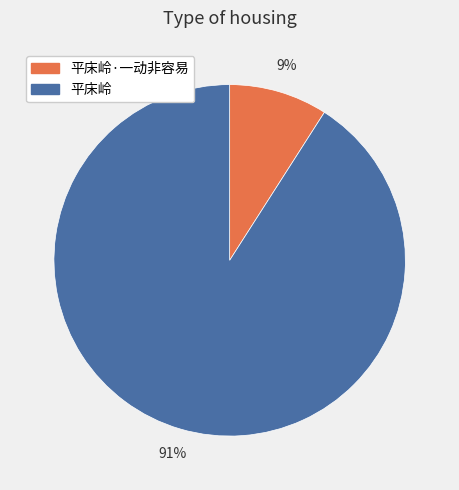

The 平床岭 slice represents 91% of the pie. True or false?

True